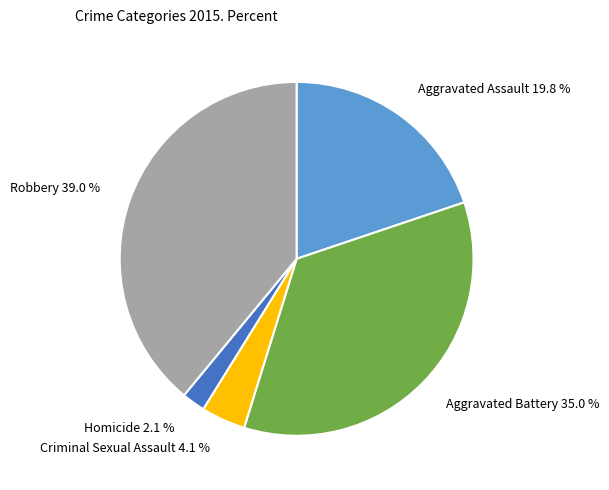

What is the largest slice in the pie chart?

Robbery